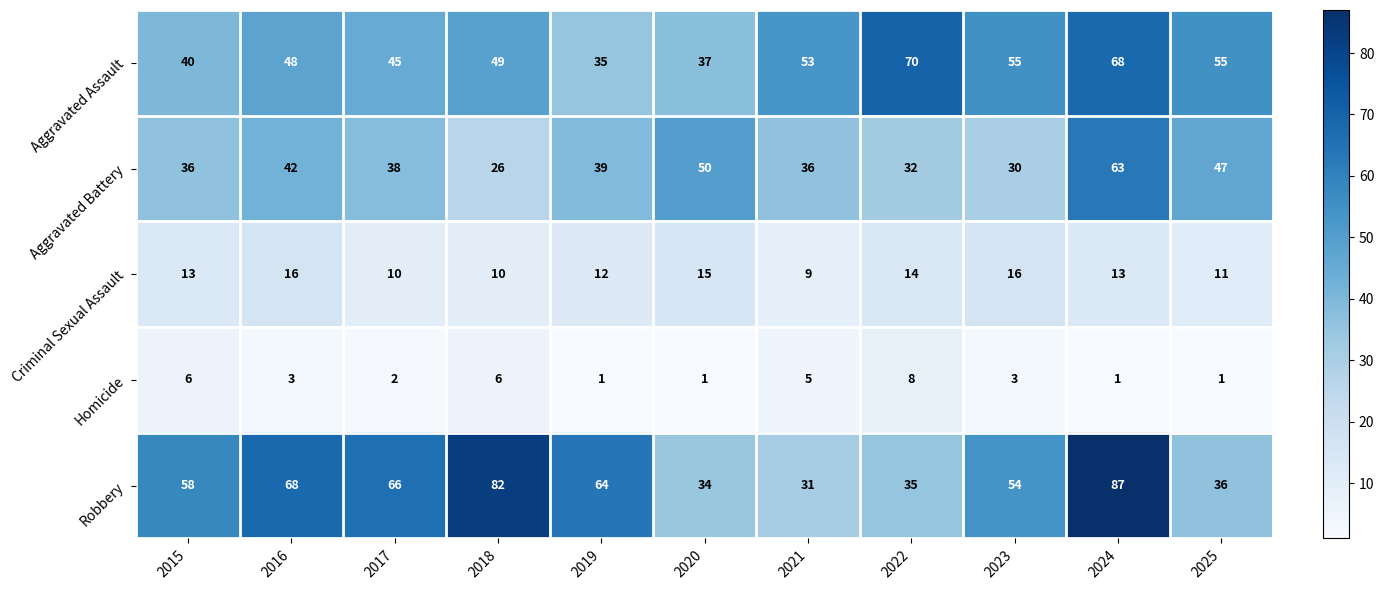

What value does the Aggravated Battery series have at 2016, to the nearest 10?

40